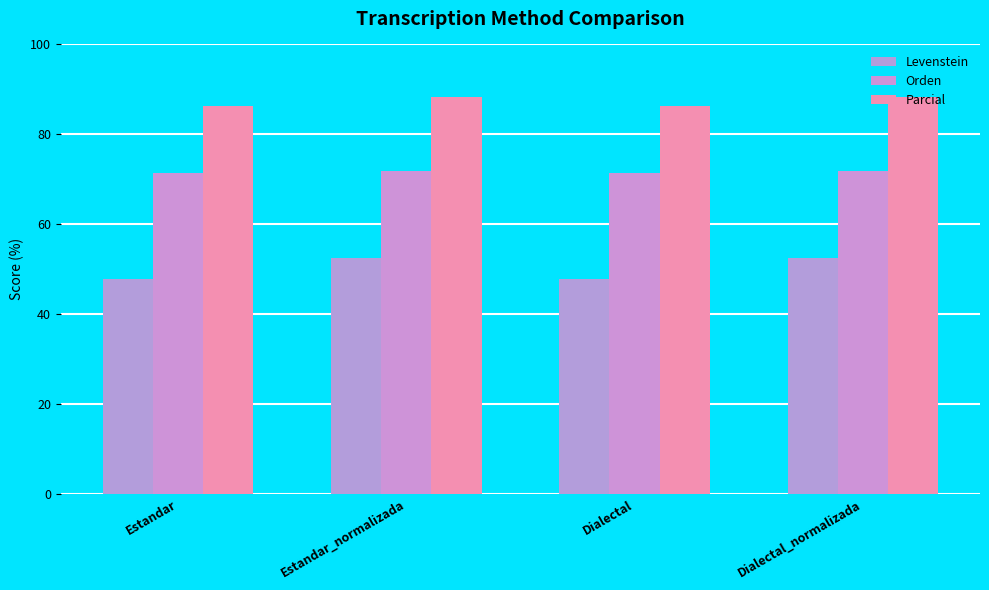

Does the chart contain any negative values?

No